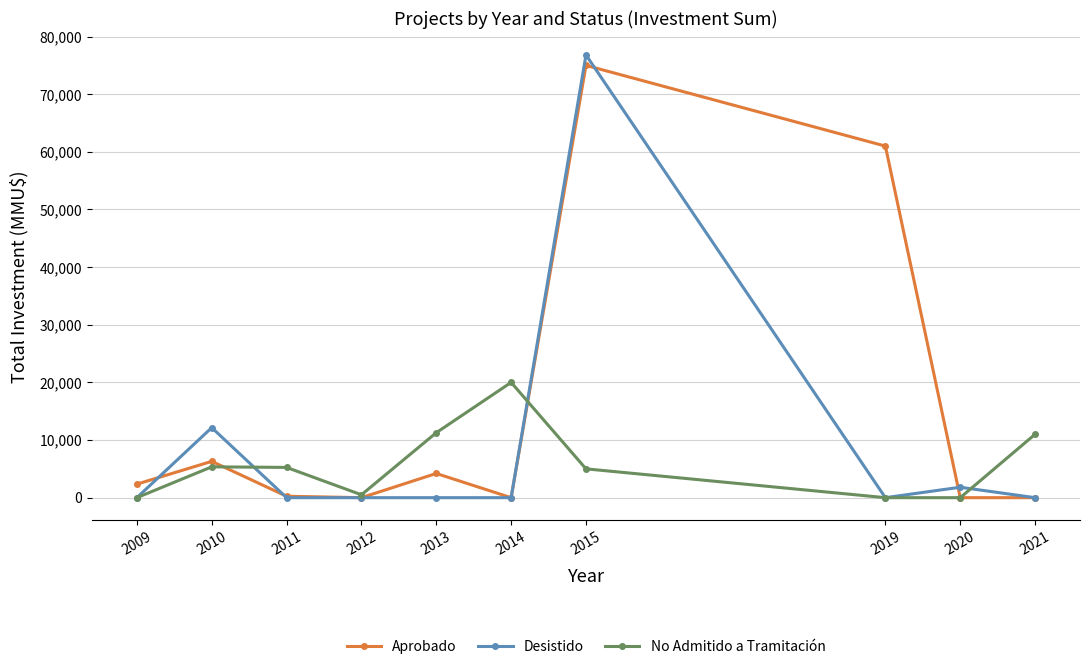

True or false: No Admitido a Tramitación and Aprobado cross at least once.

True